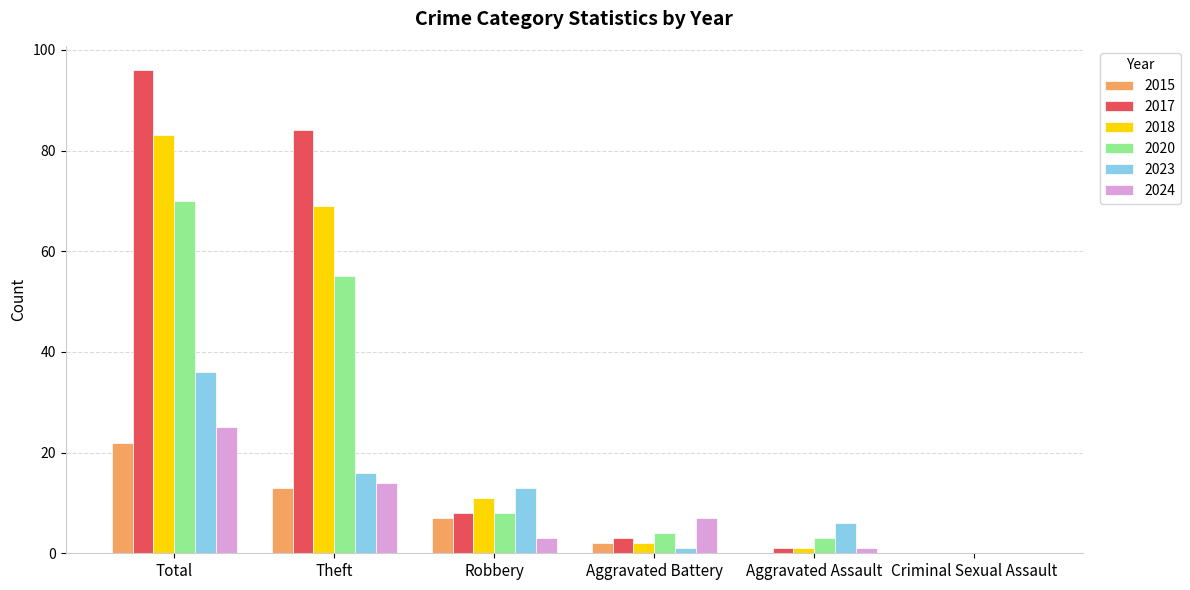

What is the sum of all 2023 values?

72